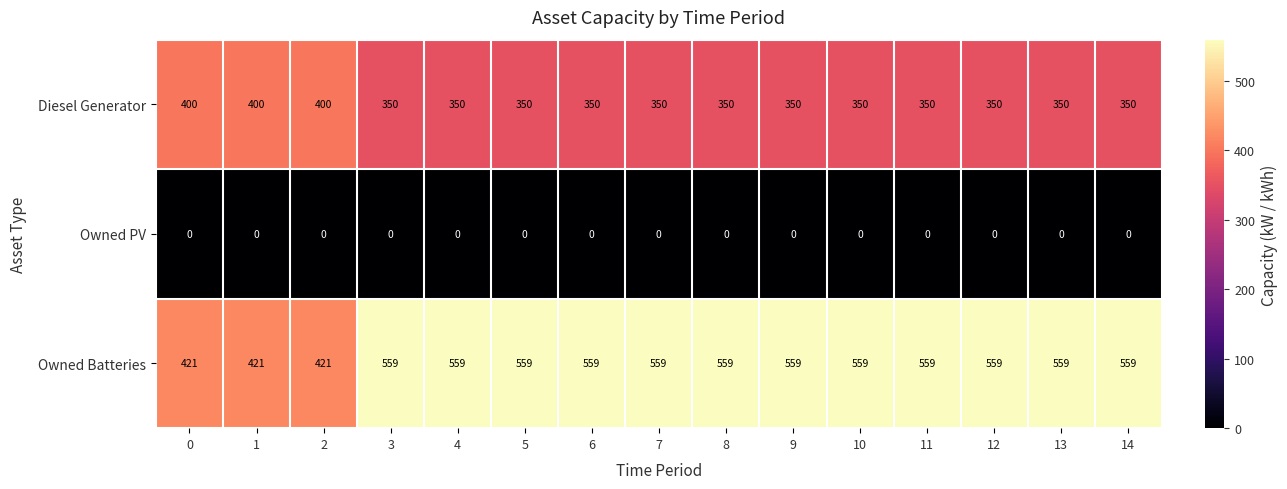

How many series are shown in this chart?

3